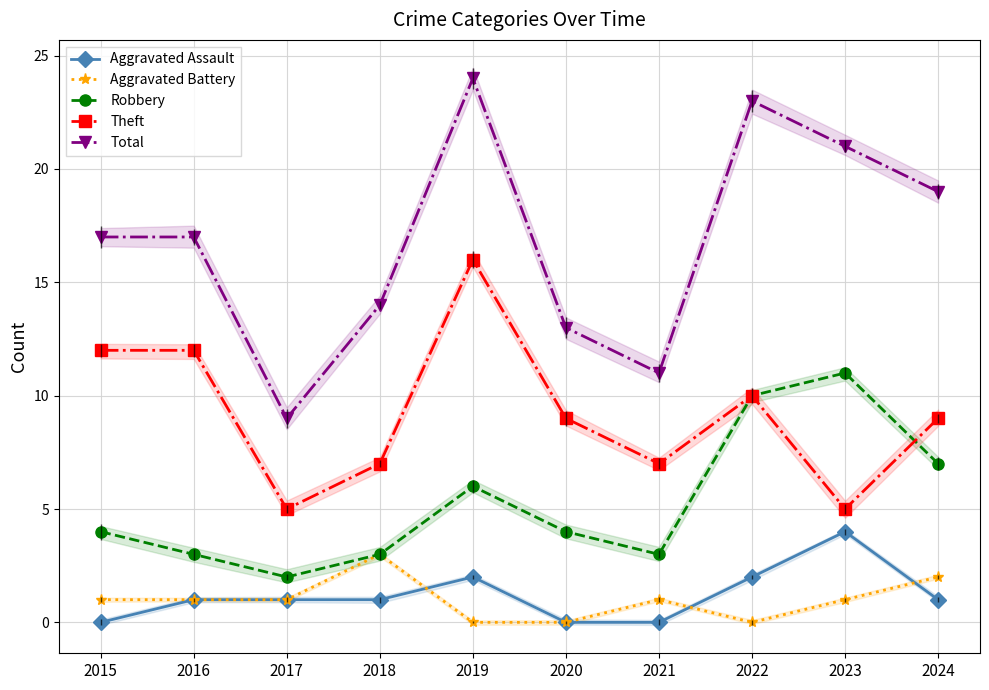

What is the spread (max minus min) of values at 2016?

16